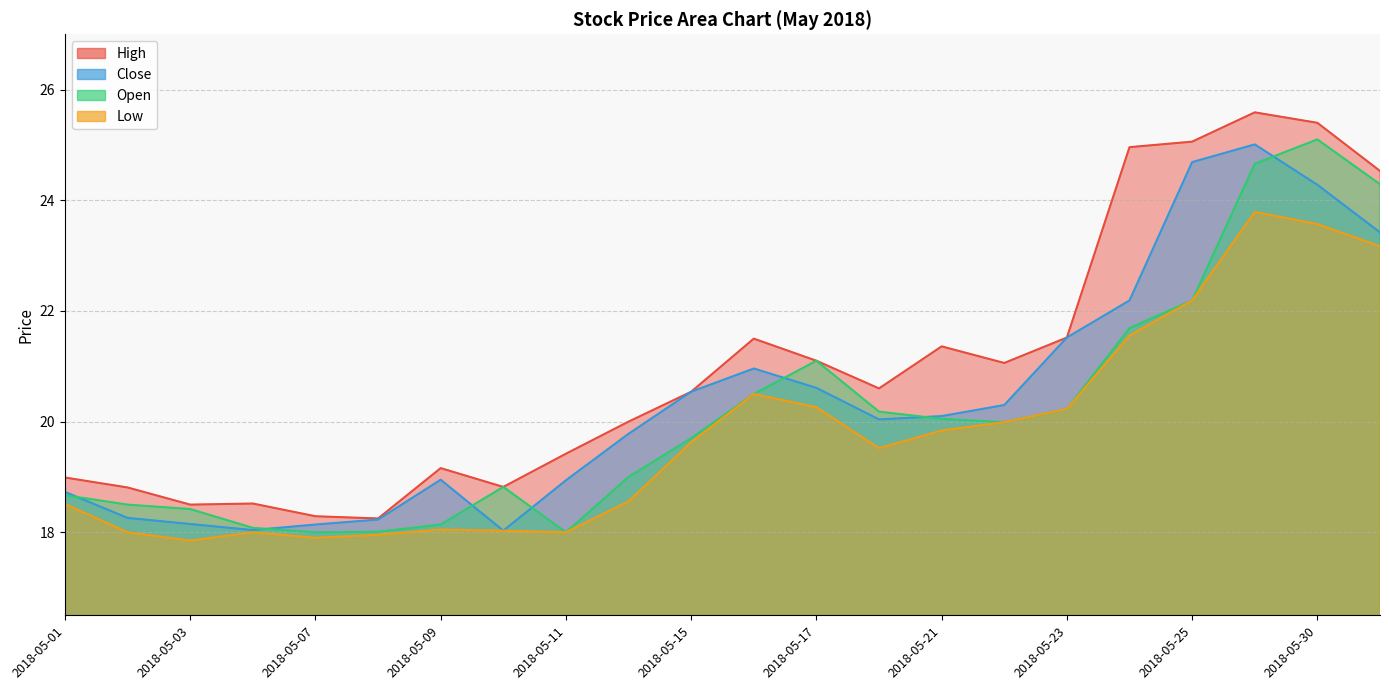

Rank the series by their maximum value, from lowest to highest.

Low, Close, Open, High